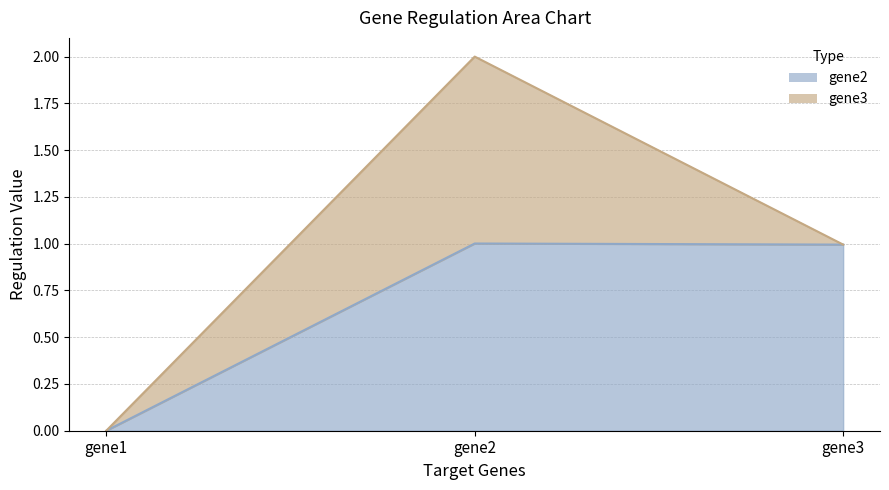

How many positive values are there?

2